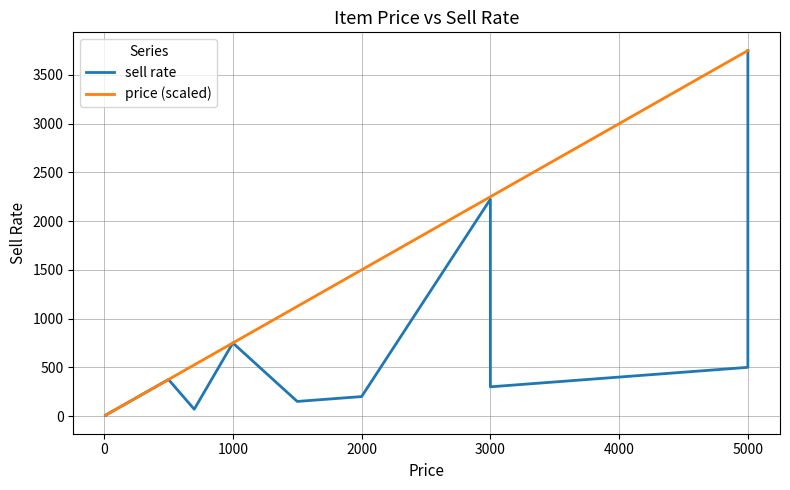

Does the chart have visible grid lines?

Yes